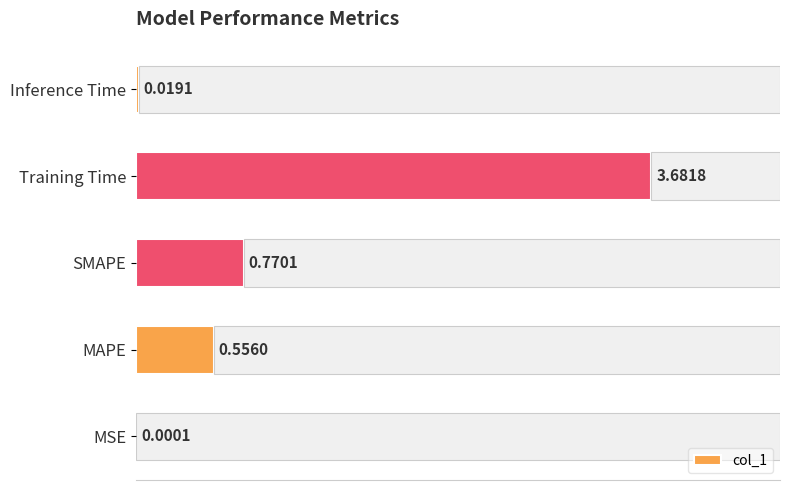

Where is col_1 nearest to the value 1?

SMAPE